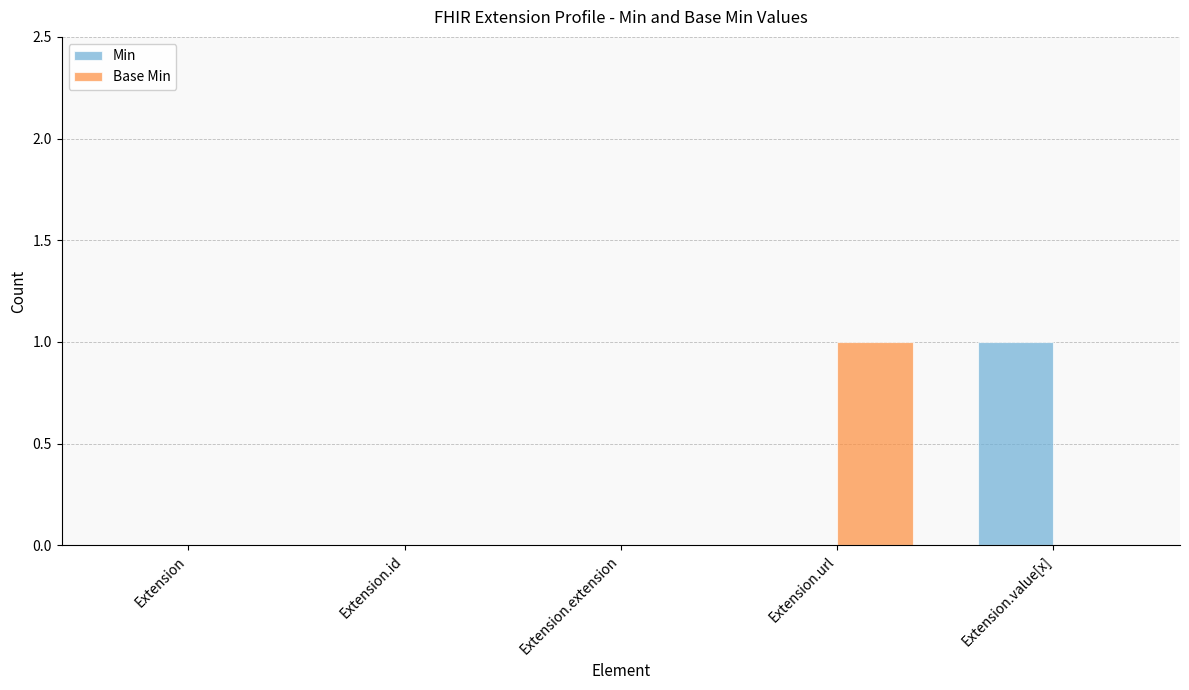

Does the chart contain stacked bars?

No